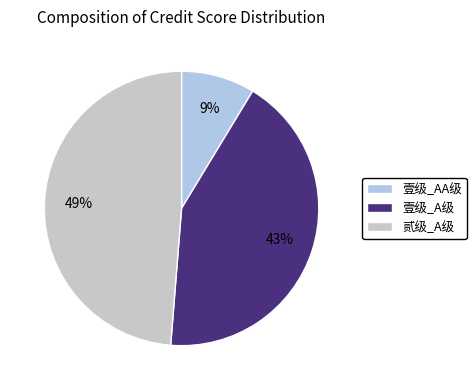

What percentage is the 壹级_A级 slice, to the nearest percent?

43%